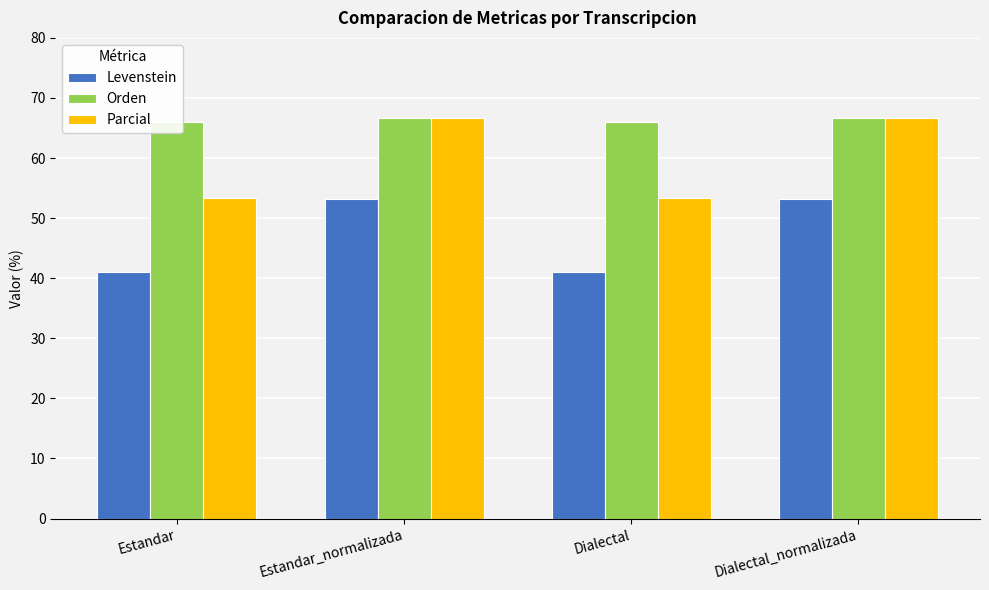

At which category is the sum across all series the highest?

Estandar_normalizada